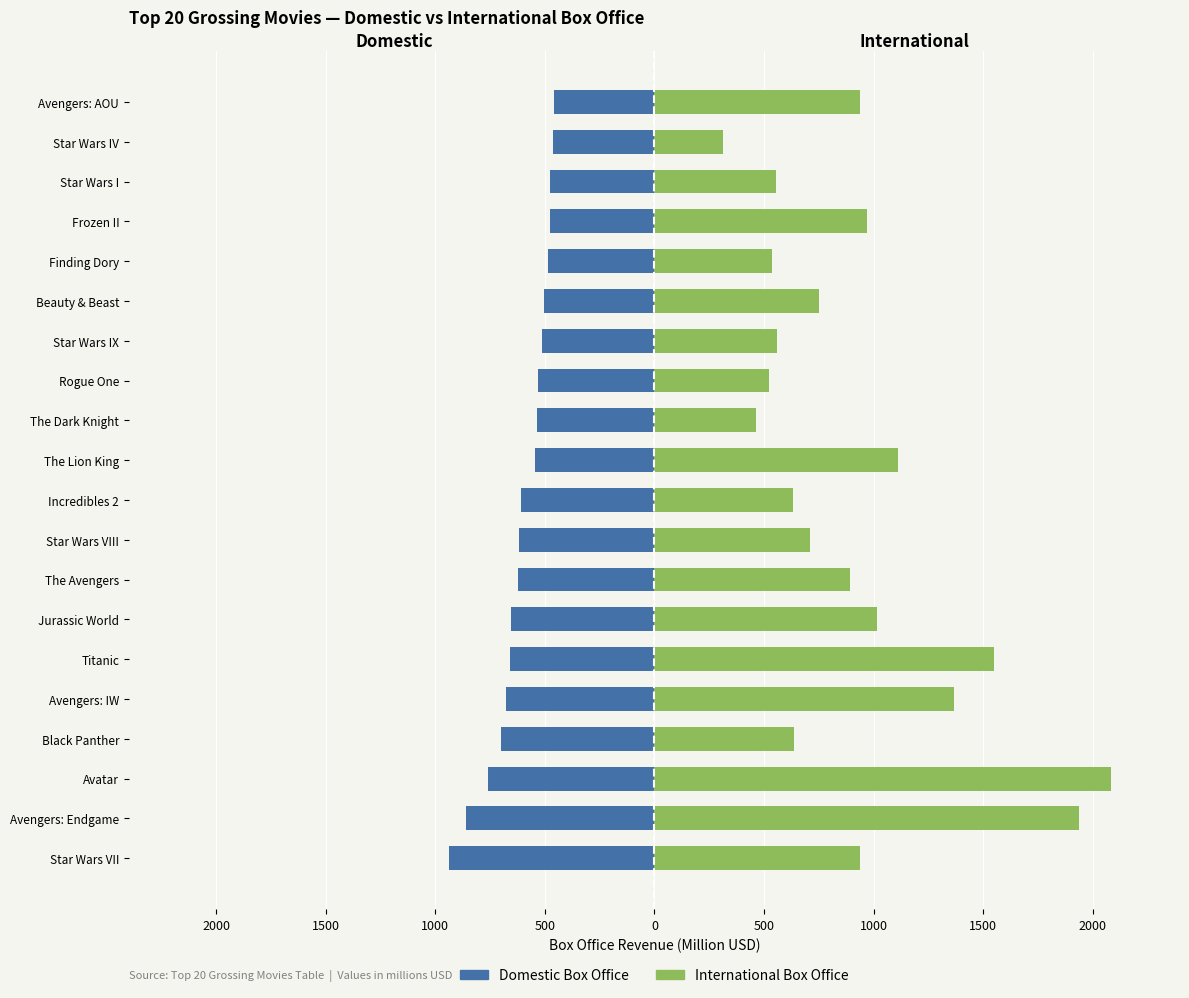

What is the total value across all series at 1500?

1081.1